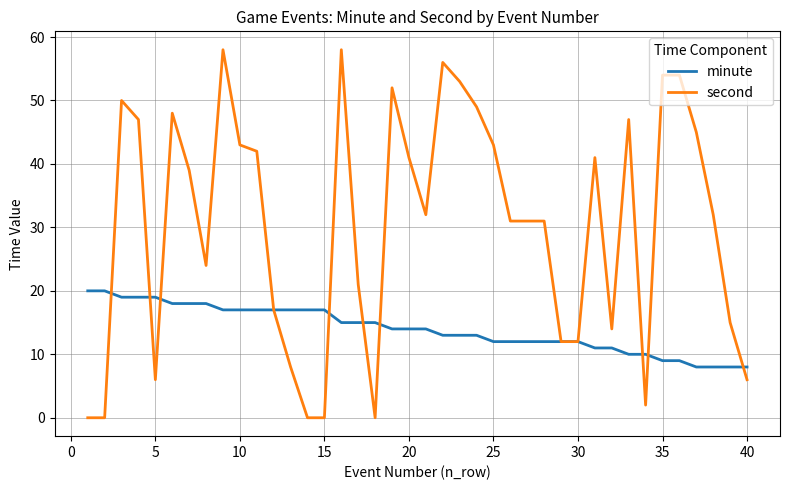

What is the maximum value shown in the chart?

58